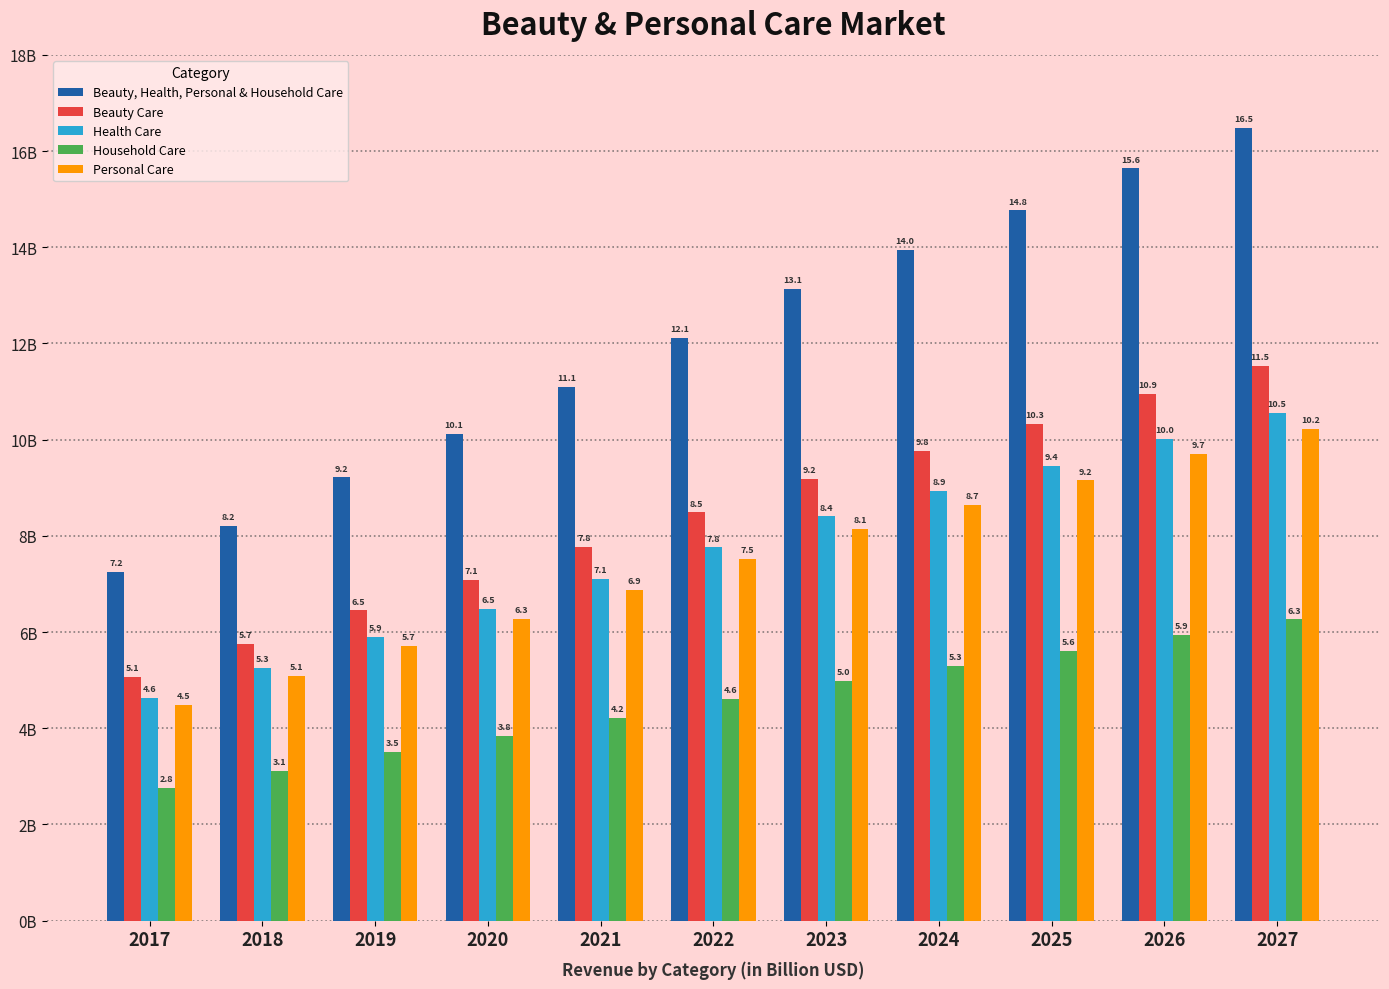

Is it true that Household Care equals 4.6 at 2022?

True